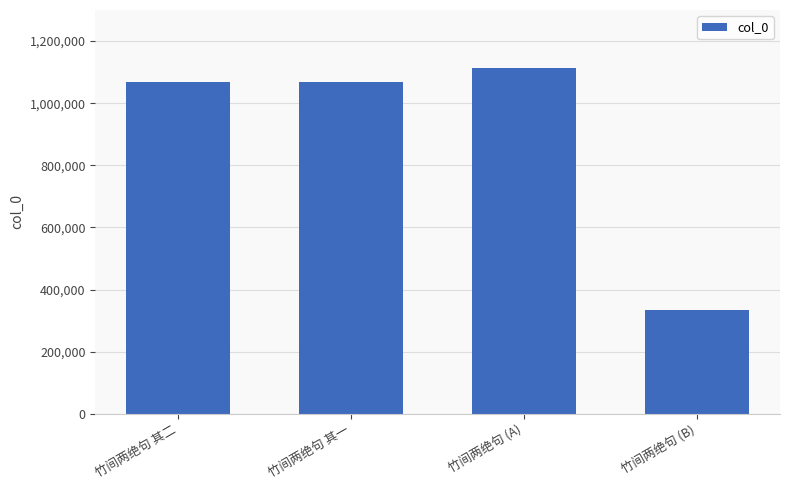

What is the value of the 4th bar from the left?

334187